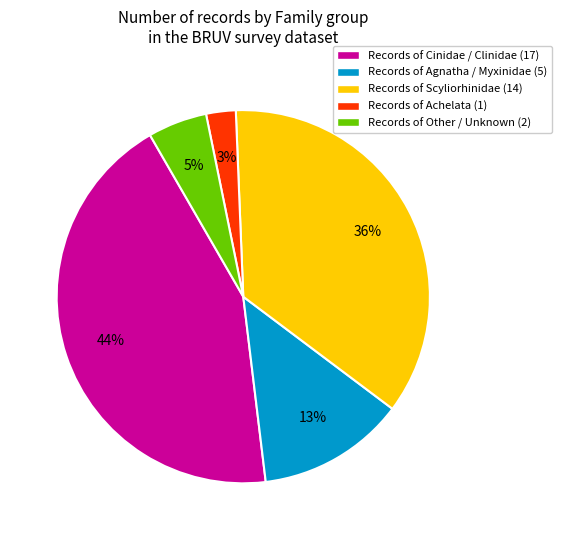

What is the largest slice in the pie chart?

Records of Cinidae / Clinidae (17)